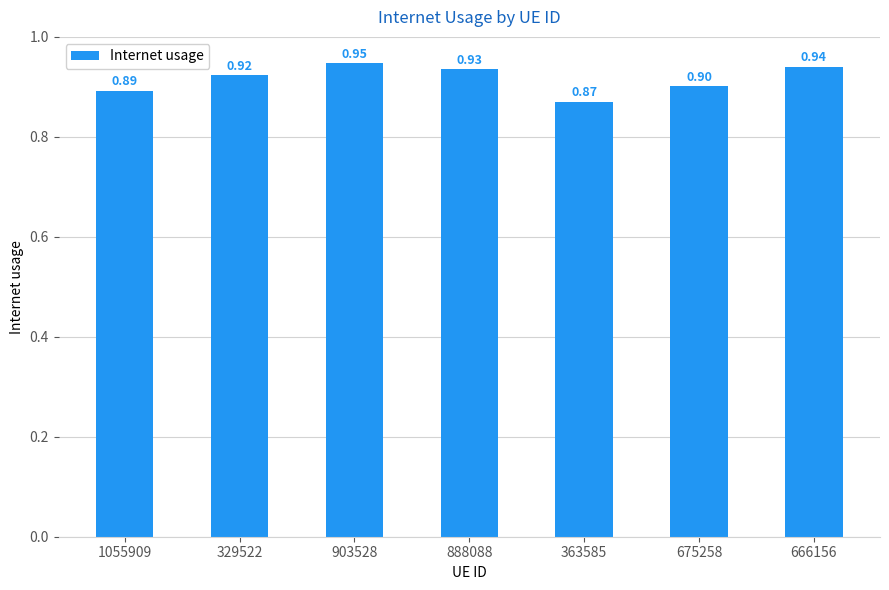

How many categories are shown in the chart?

7